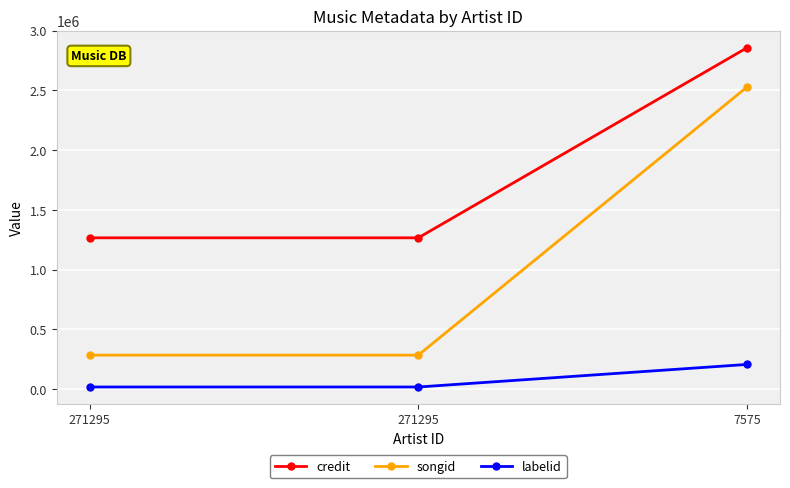

Does the chart have visible grid lines?

Yes